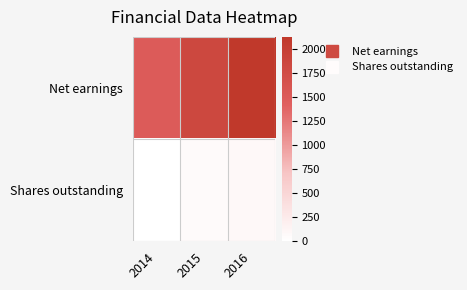

Rank the series by their maximum value, from highest to lowest.

Net earnings, Shares outstanding